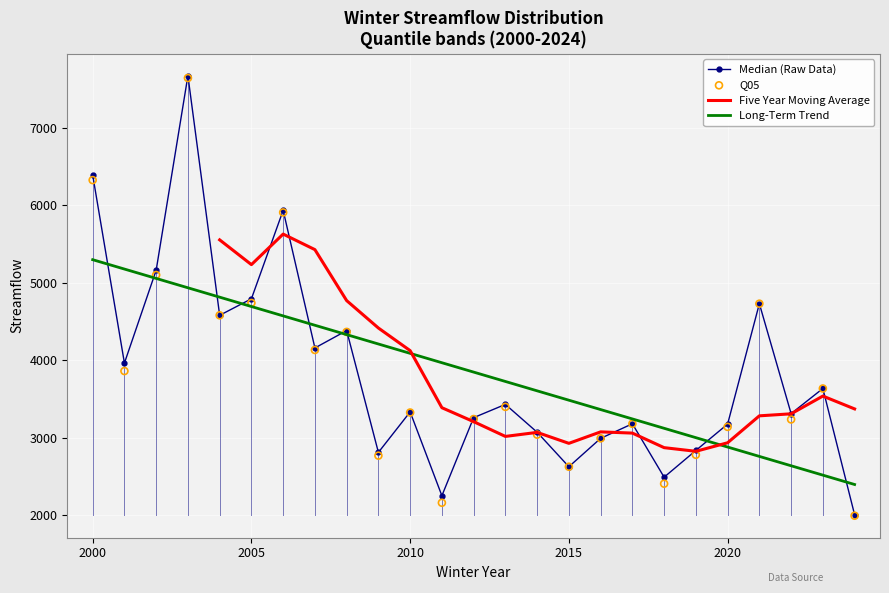

What is the lowest value of the Long-Term Trend series?

2399.7